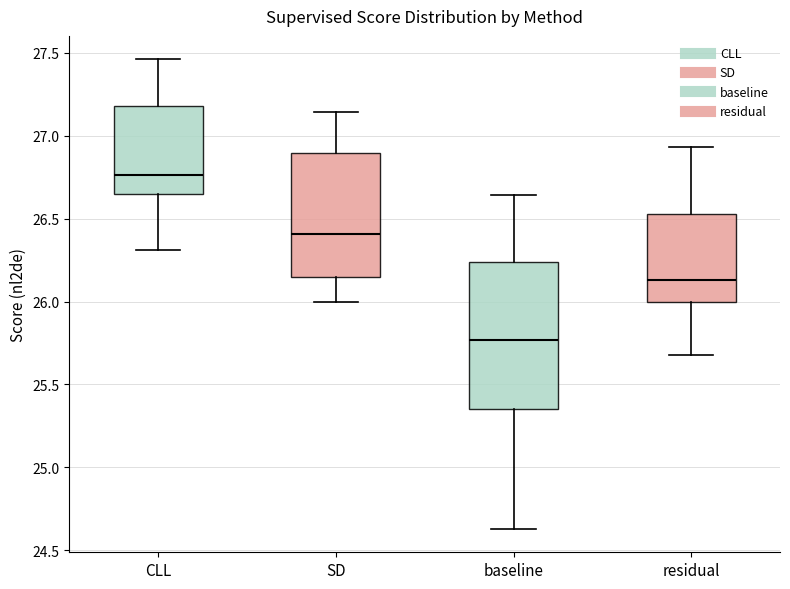

Where does the upper whisker of the box for baseline end on the y-axis? The values are not printed on the chart, so give them approximately, as read against the axis.

26.65